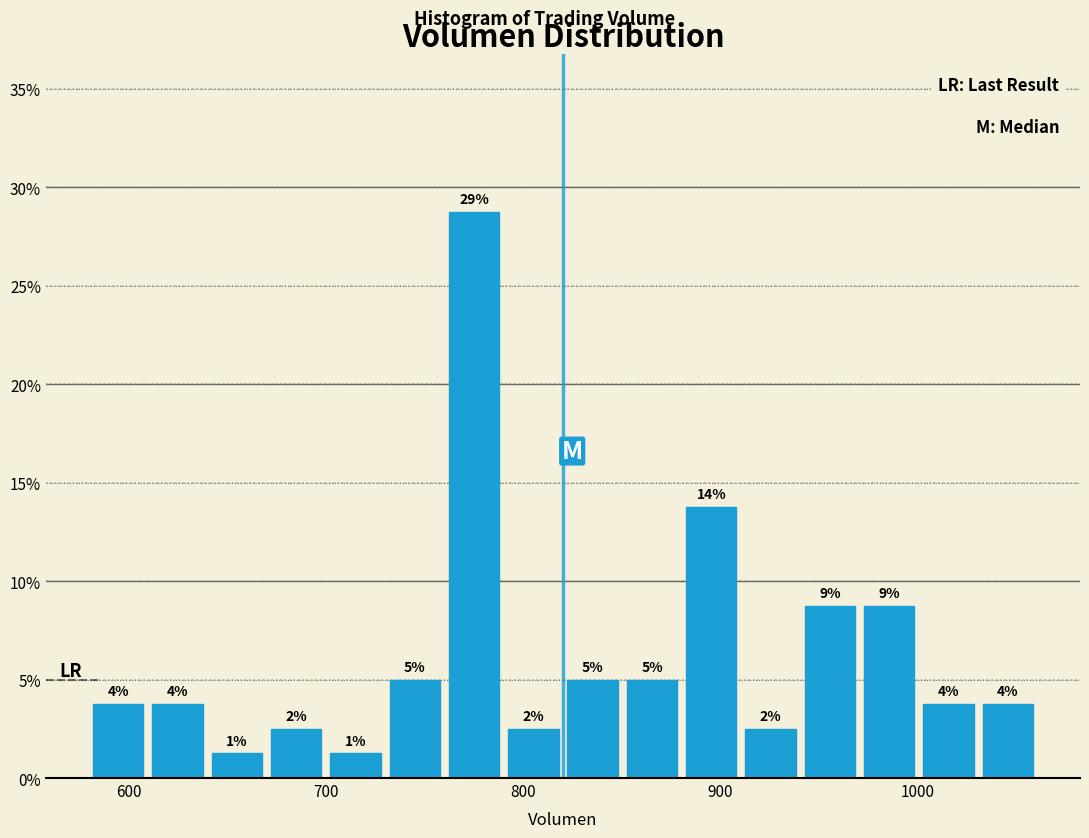

Read against the x-axis, roughly where is the centre of the tallest bar?

780